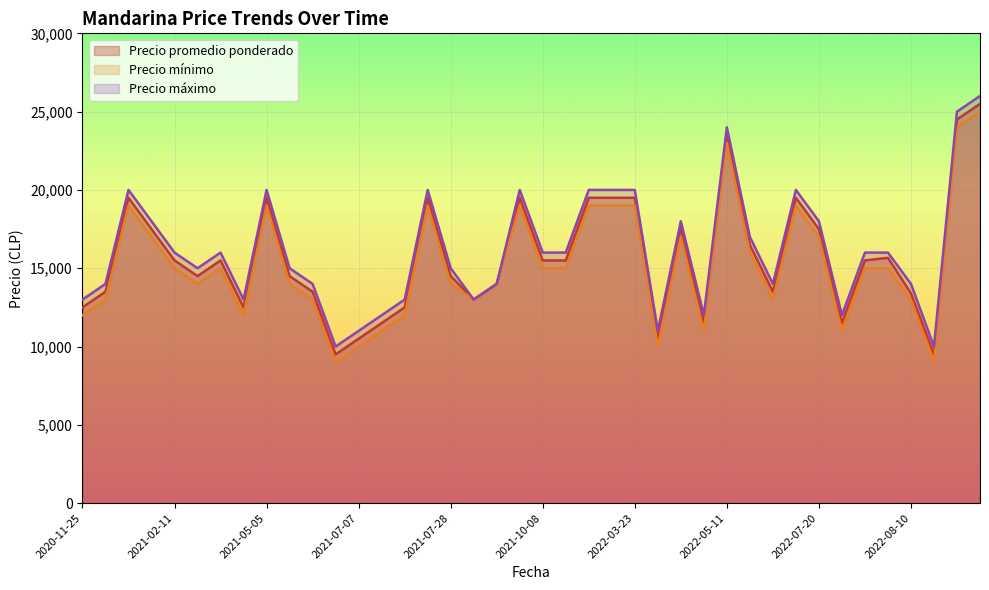

True or false: Precio promedio ponderado and Precio mínimo intersect in this chart.

False